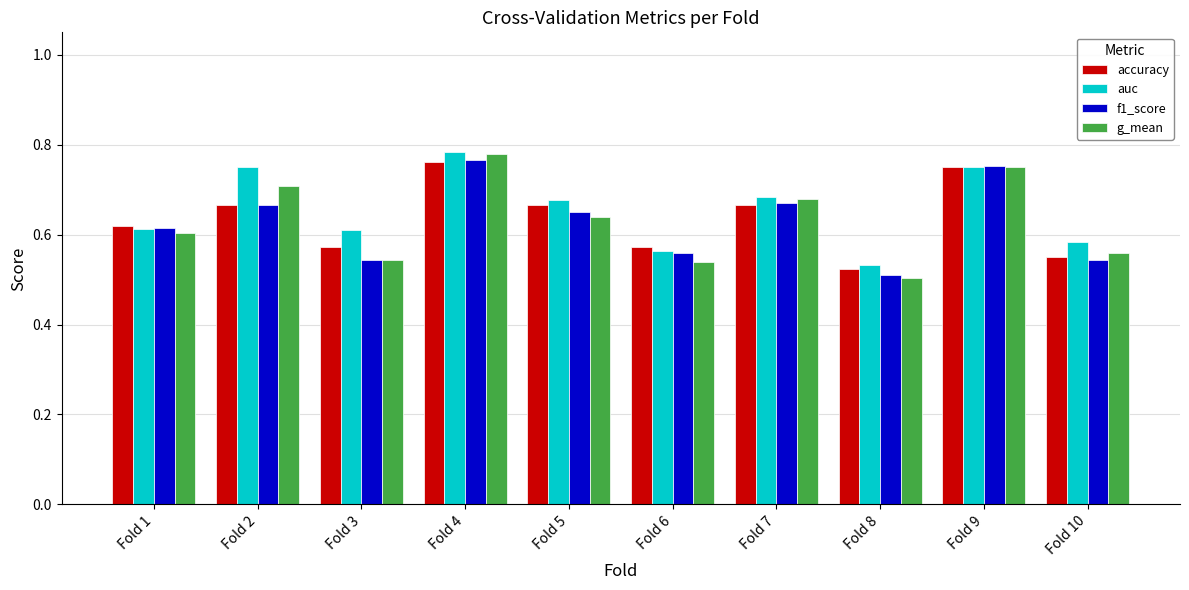

How many bars are there in each group?

4